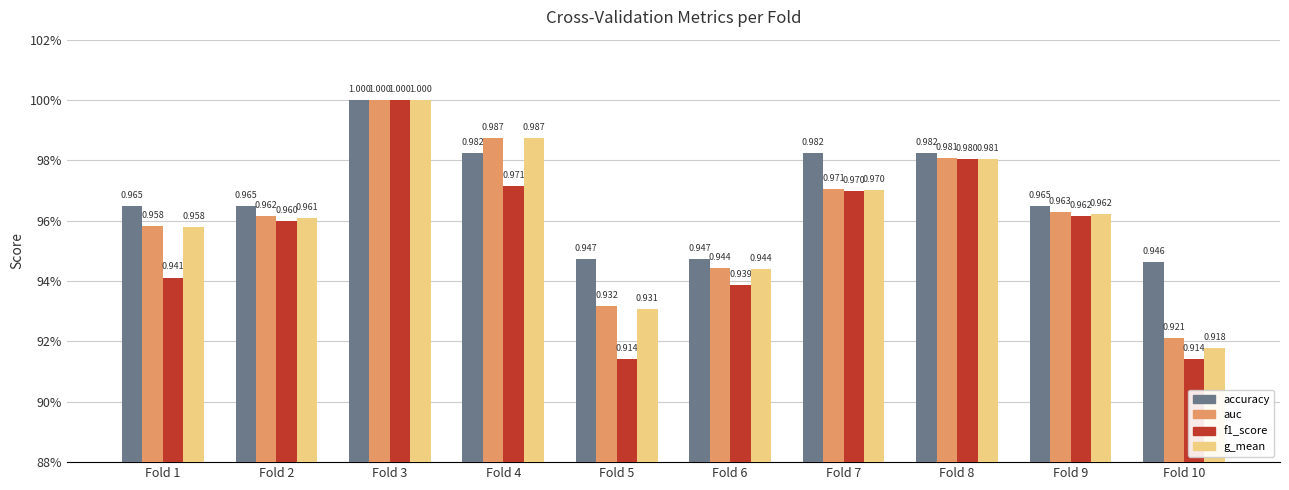

At which label does auc reach its peak?

Fold 3